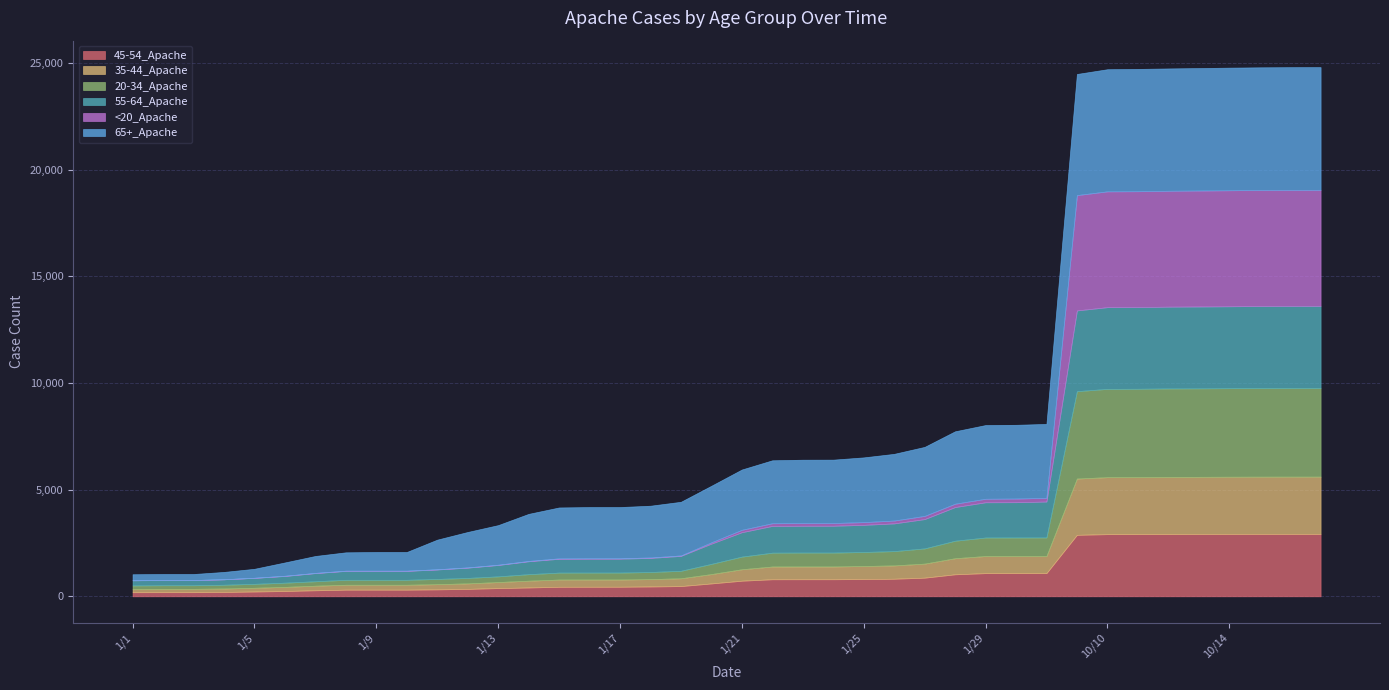

Which category has the highest value in the 20-34_Apache series?

10/17